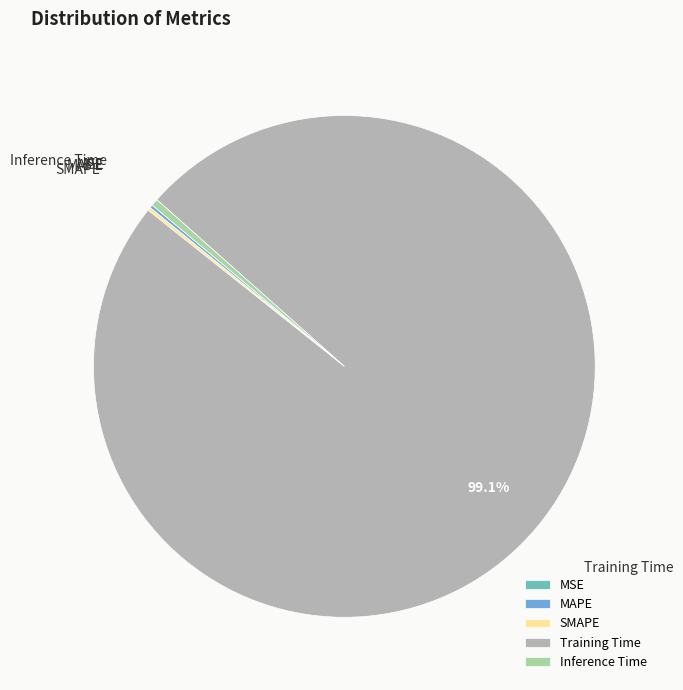

What is the largest slice in the pie chart?

Training Time